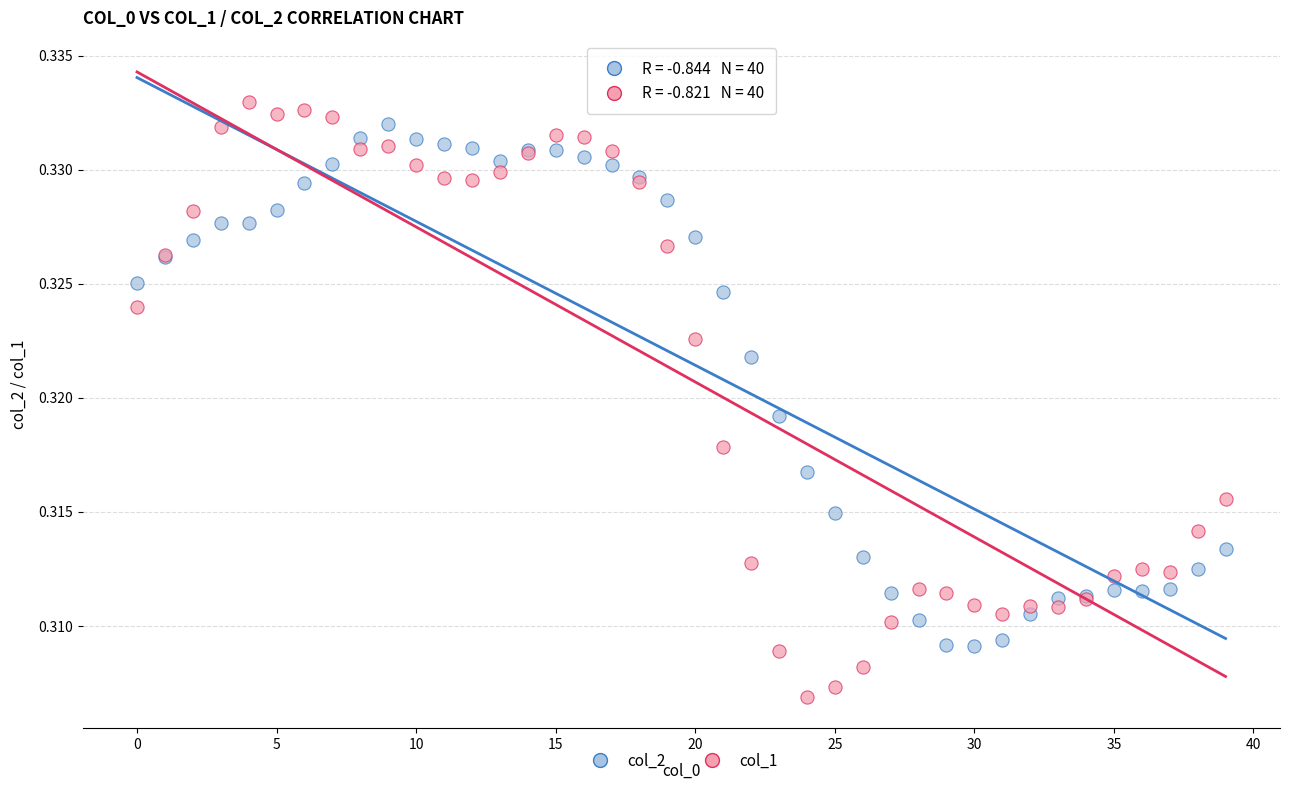

Which series contains the lowest Y value?

col_1